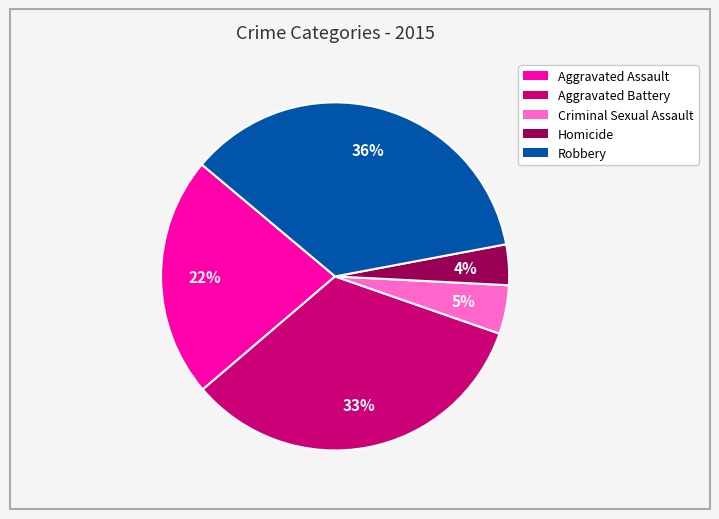

To the nearest percent, what percentage of the pie is Criminal Sexual Assault?

5%